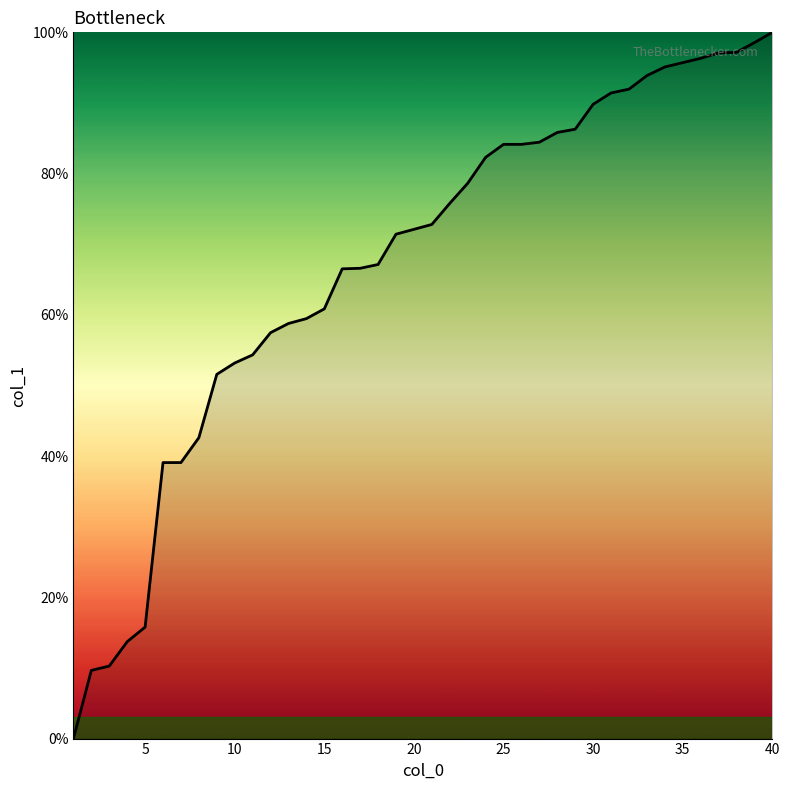

Does the chart have visible grid lines?

No